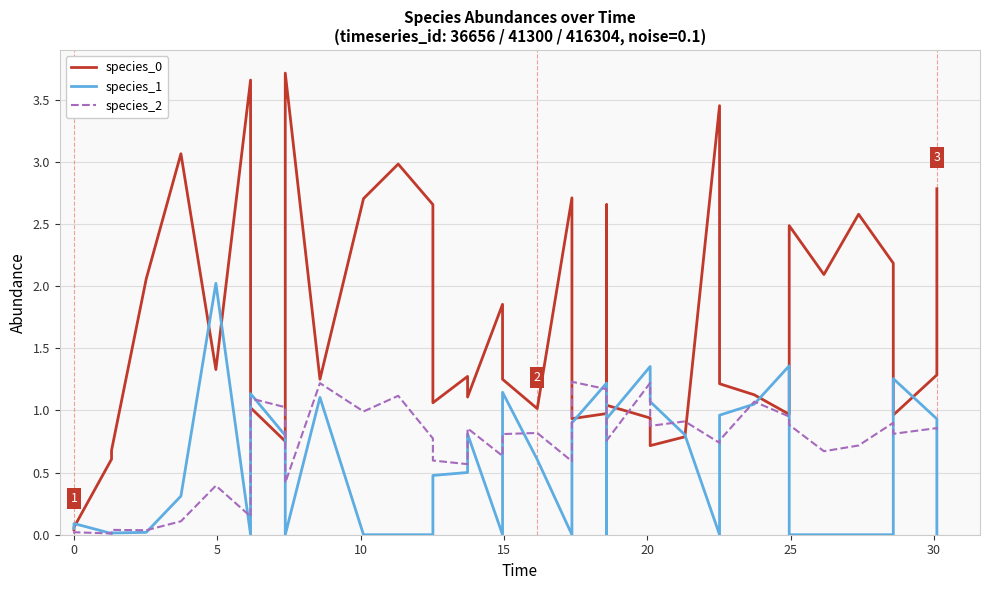

What is the sum of all species_1 values?

20.9